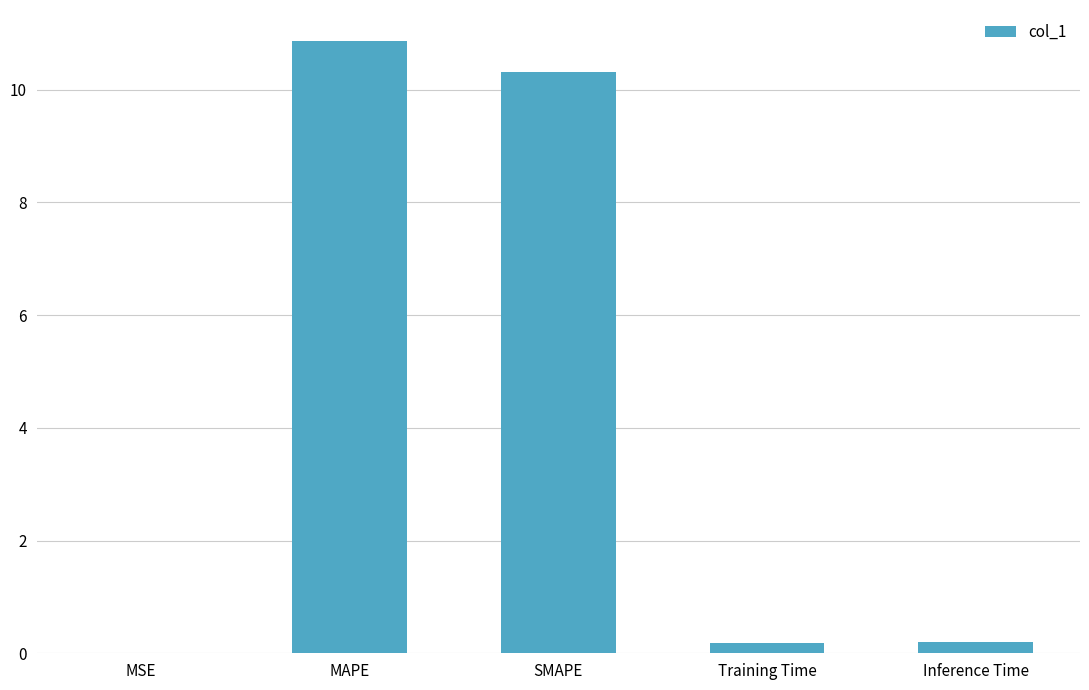

What is the greatest value displayed?

10.9